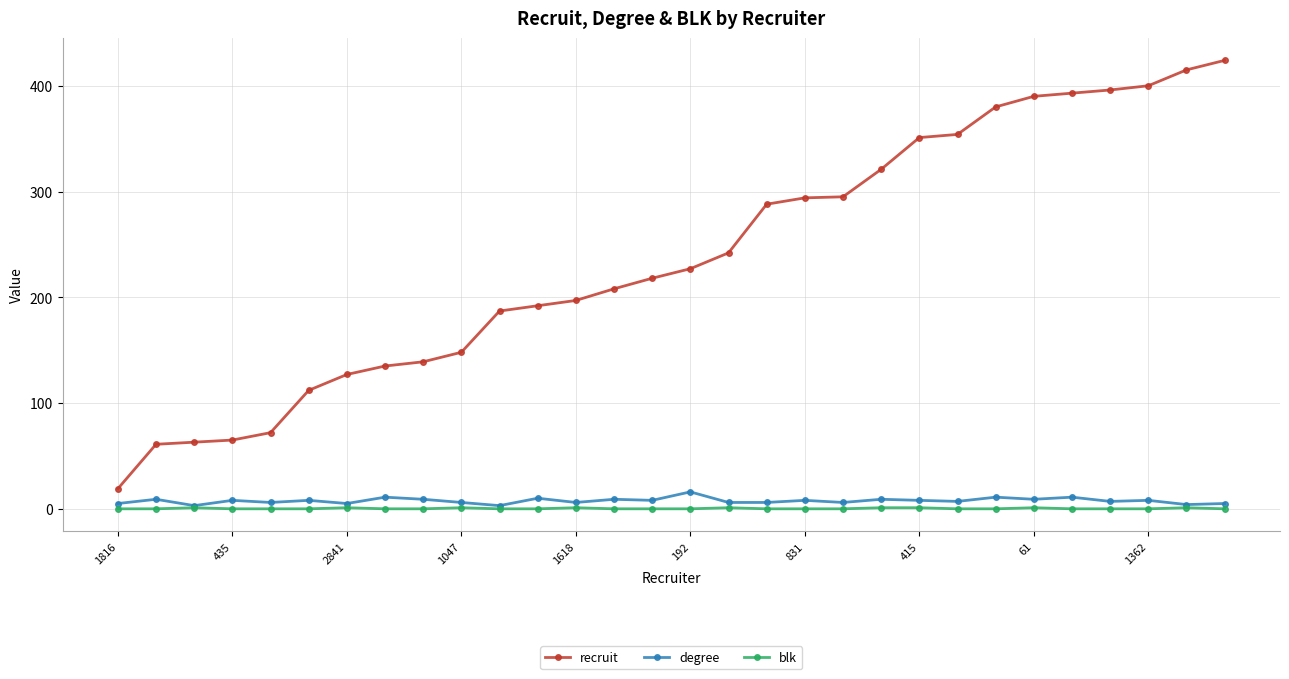

In degree, how many points are higher than both neighbors (excluding endpoints)?

12